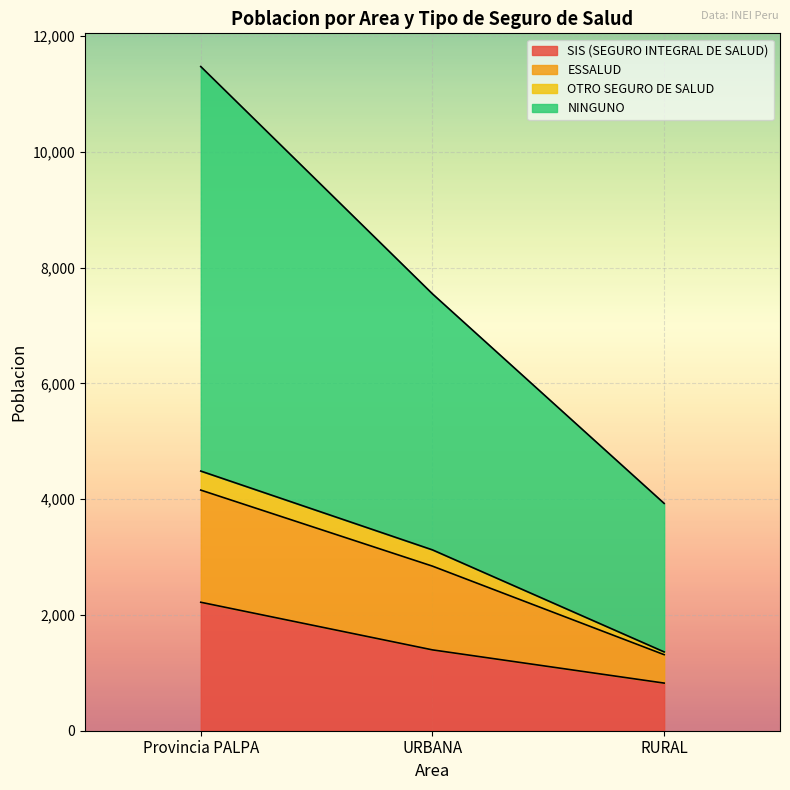

Where does the NINGUNO series first go above 7549?

Provincia PALPA